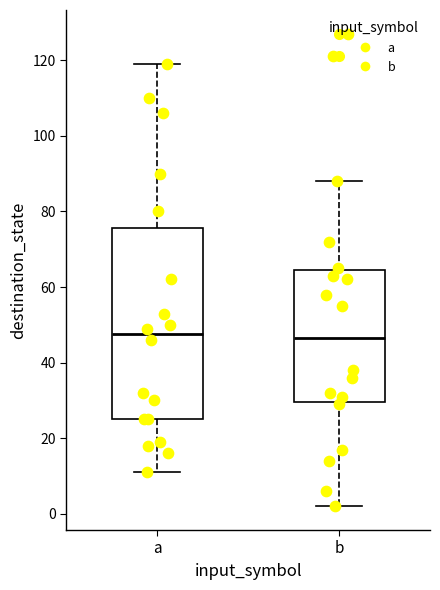

Which box is the tallest, from its lower edge to its upper edge?

a